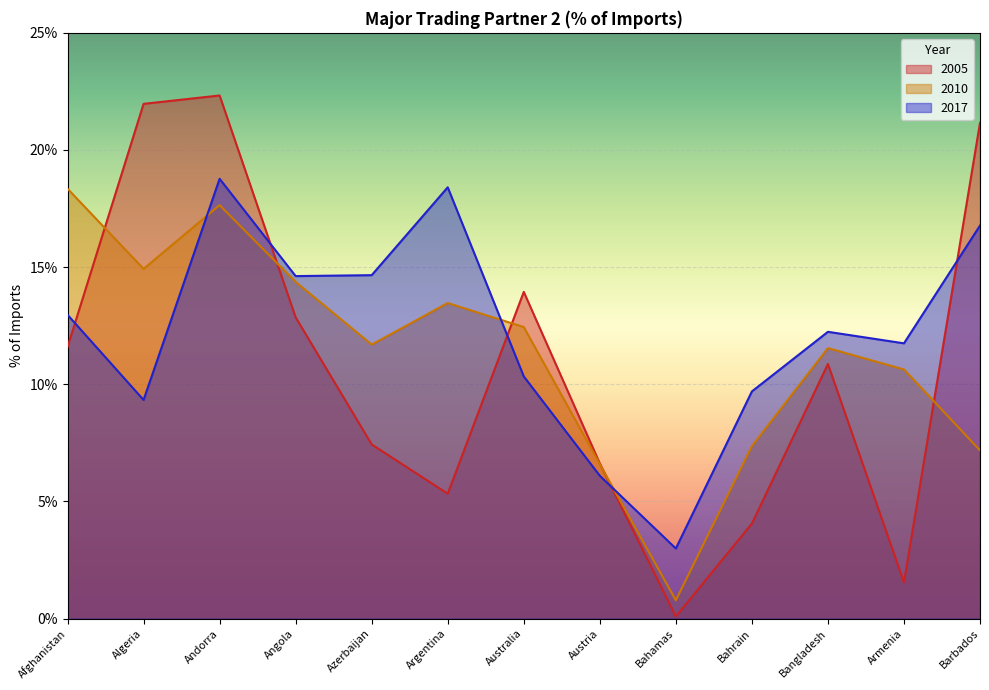

Which label corresponds to the largest value in the chart?

Andorra